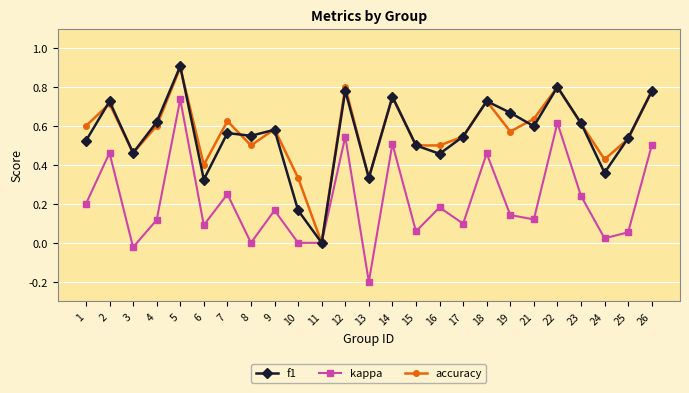

Between 4 and 15, which series saw the biggest shift?

f1